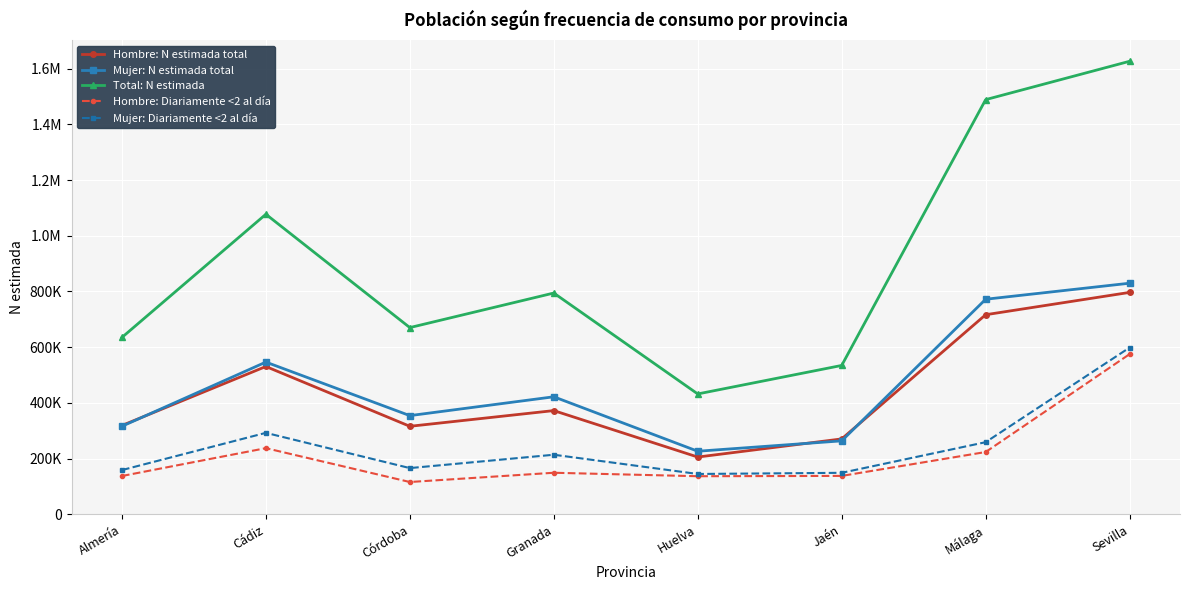

Reading right to left, list all the values displayed in this chart.

Hombre: N estimada total: 796612	716483	270707	205665	372377	315993	530647	318845
Mujer: N estimada total: 829611	772057	263750	226492	421961	354322	546494	316061
Total: N estimada: 1626224	1488540	534457	432157	794338	670315	1077141	634906
Hombre: Diariamente <2 al día: 575063	223698	137959	136803	149254	116034	237536	137610
Mujer: Diariamente <2 al día: 598591	258990	149052	144902	213931	166000	292501	158854